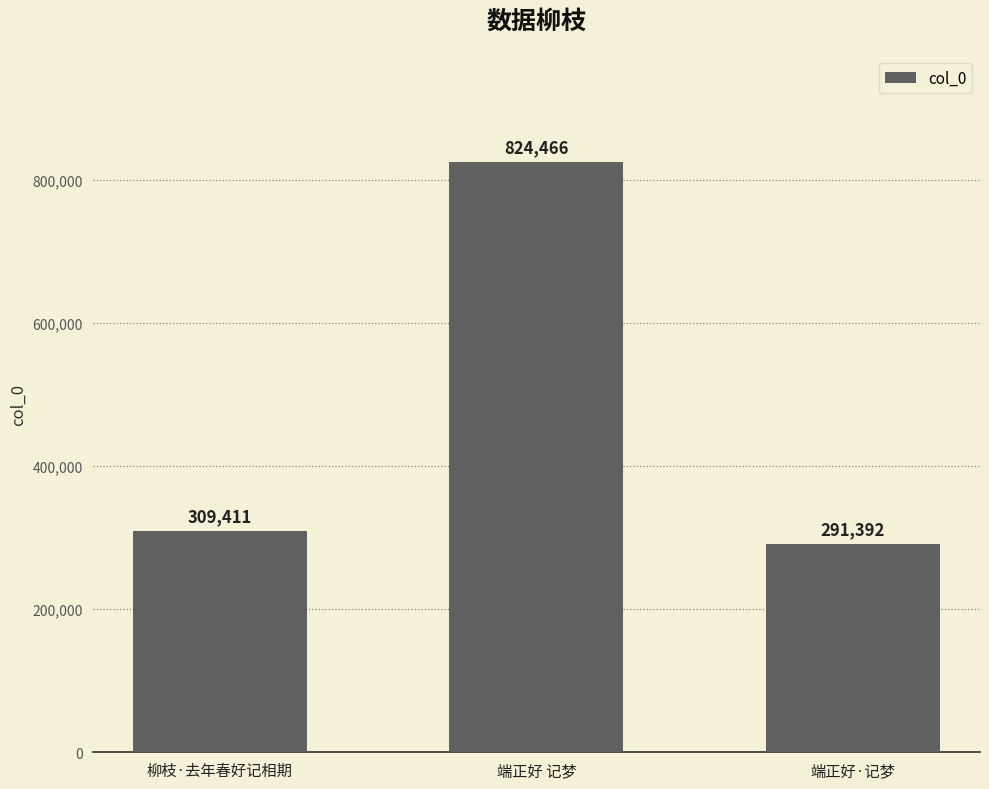

What is the value of the 2nd bar from the left?

824466